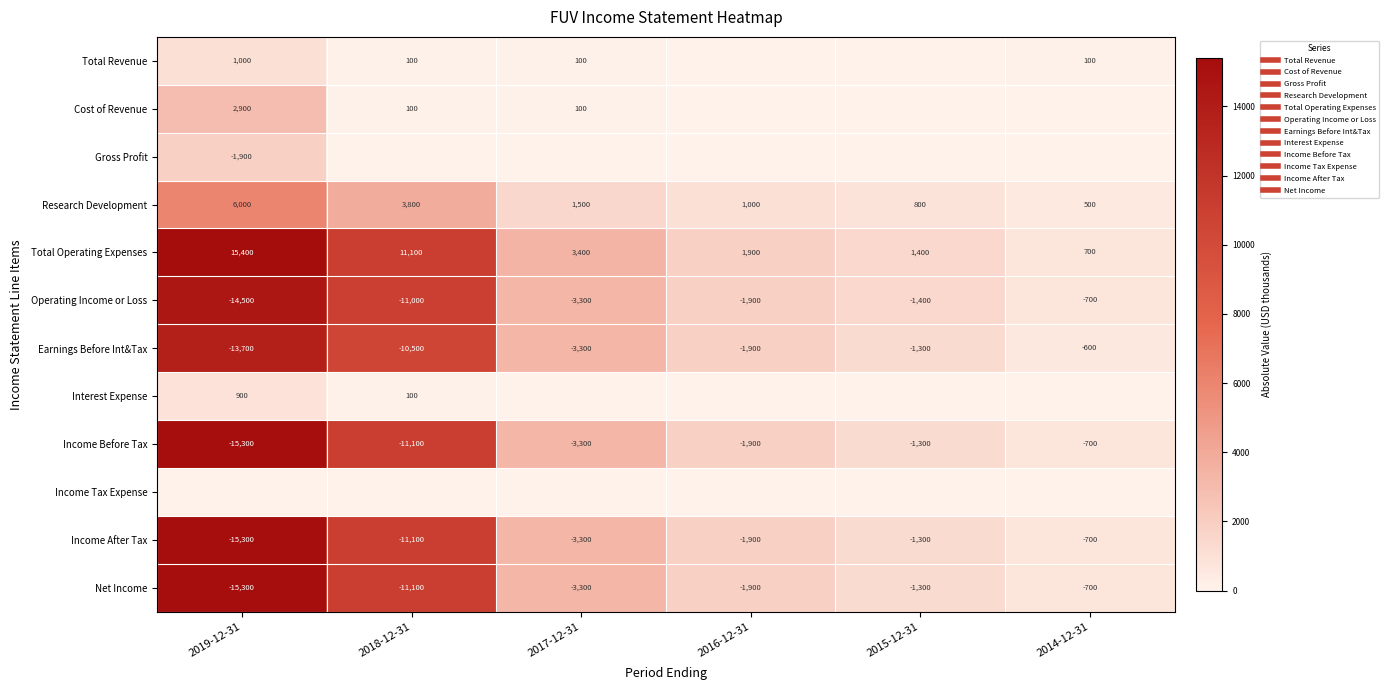

Count the Total Revenue values in the range 0 to 100.

5